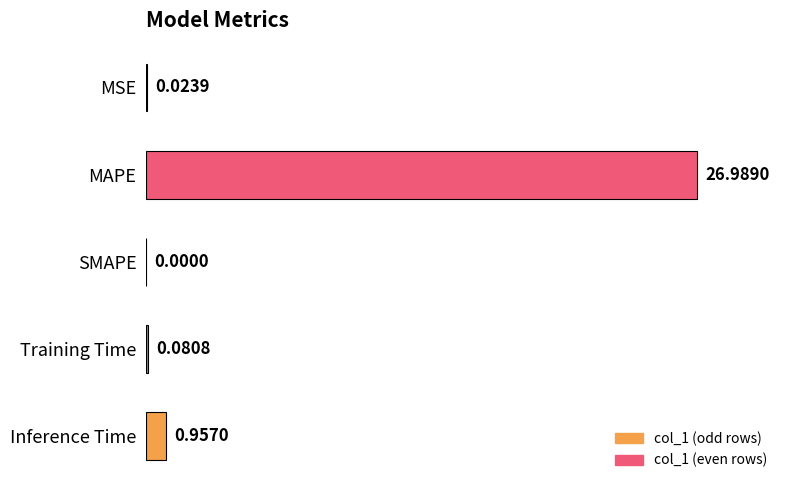

What is the sum of the values at MSE and MAPE?

100.1